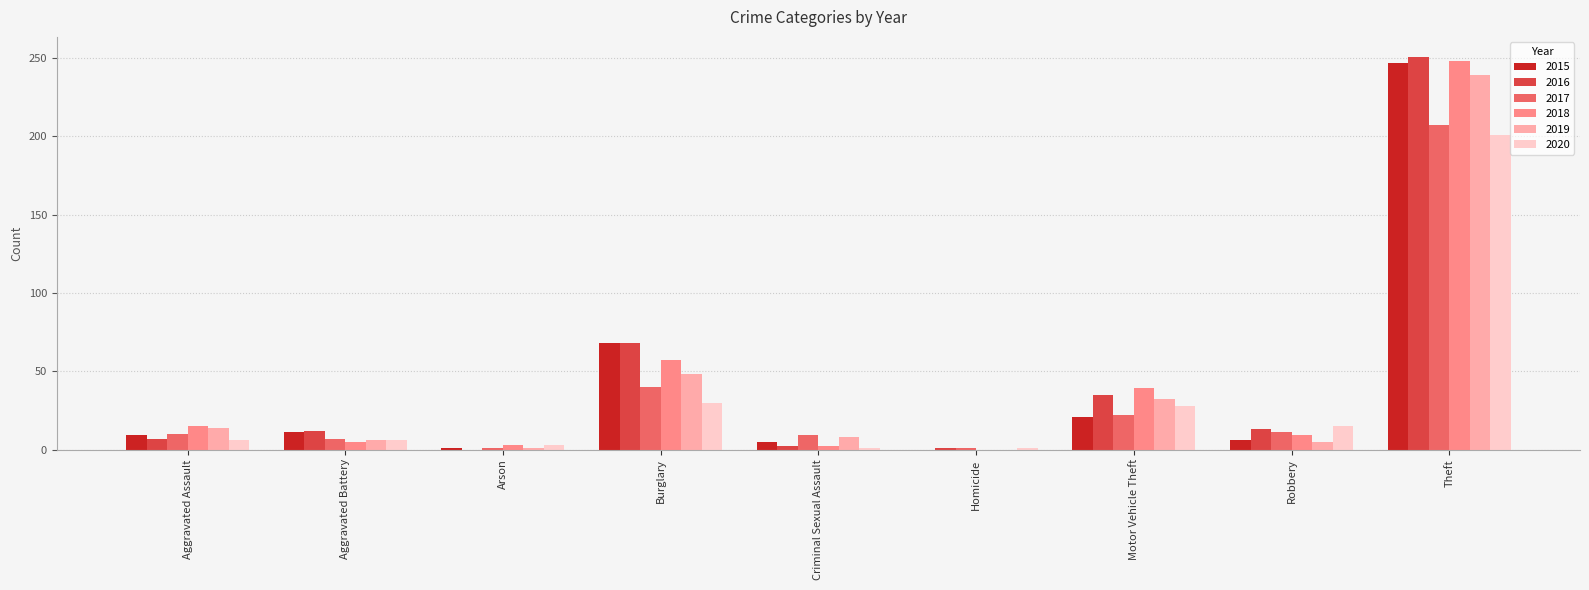

What is the total value across all series at Theft?

1393